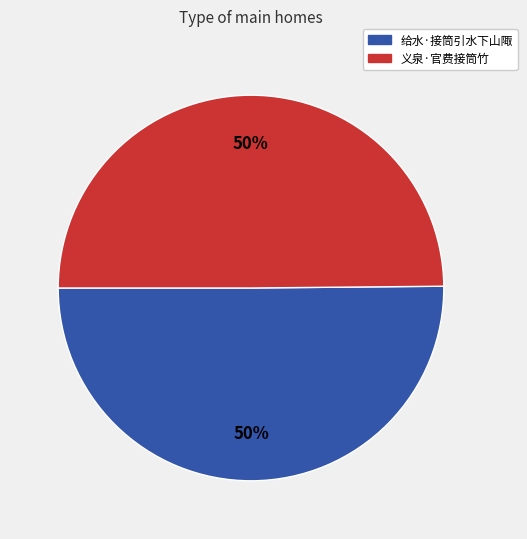

To the nearest percent, what is the combined percentage of 义泉·官费接筒竹 and 给水·接筒引水下山陬?

100%